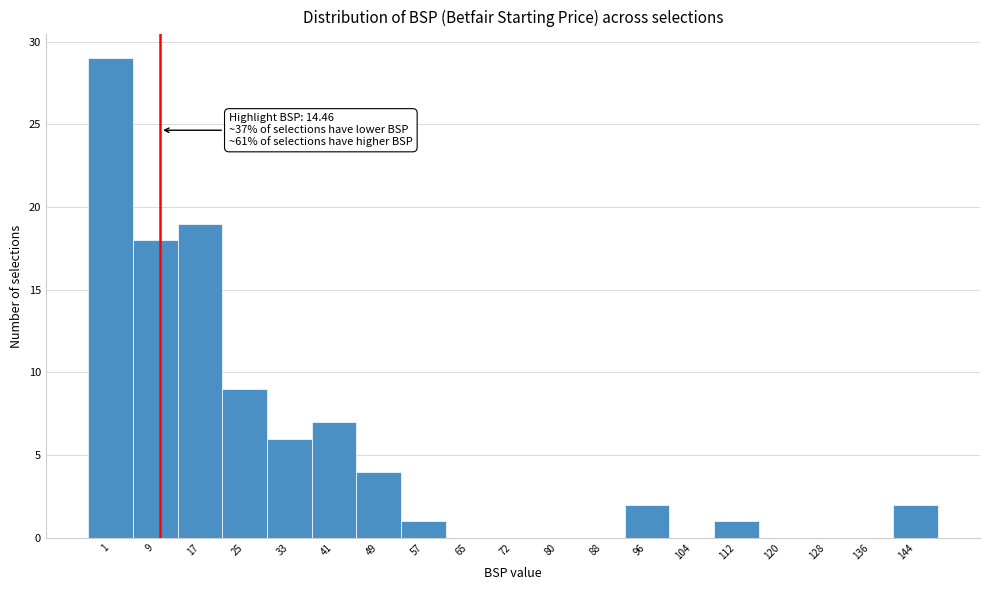

Reading left to right, transcribe all the data shown in this chart.

1=29	9=18	17=19	25=9	33=6	41=7	49=4	57=1	65=0	72=0	80=0	88=0	96=2	104=0	112=1	120=0	128=0	136=0	144=2